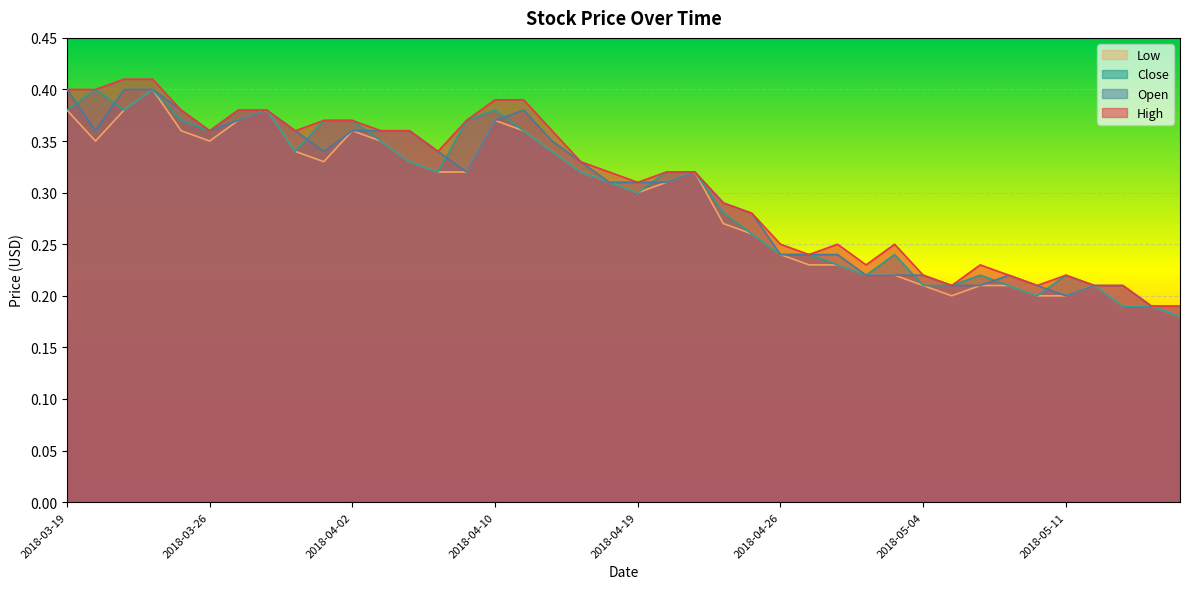

List the labels in order of High value, largest first.

2018-03-21, 2018-03-22, 2018-03-19, 2018-03-20, 2018-04-10, 2018-04-11, 2018-03-23, 2018-03-27, 2018-03-28, 2018-03-30, 2018-04-02, 2018-04-09, 2018-03-26, 2018-03-29, 2018-04-03, 2018-04-04, 2018-04-12, 2018-04-05, 2018-04-17, 2018-04-18, 2018-04-20, 2018-04-23, 2018-04-19, 2018-04-24, 2018-04-25, 2018-04-26, 2018-04-30, 2018-05-03, 2018-04-27, 2018-05-02, 2018-05-08, 2018-05-04, 2018-05-09, 2018-05-11, 2018-05-07, 2018-05-10, 2018-05-15, 2018-05-16, 2018-05-17, 2018-05-18